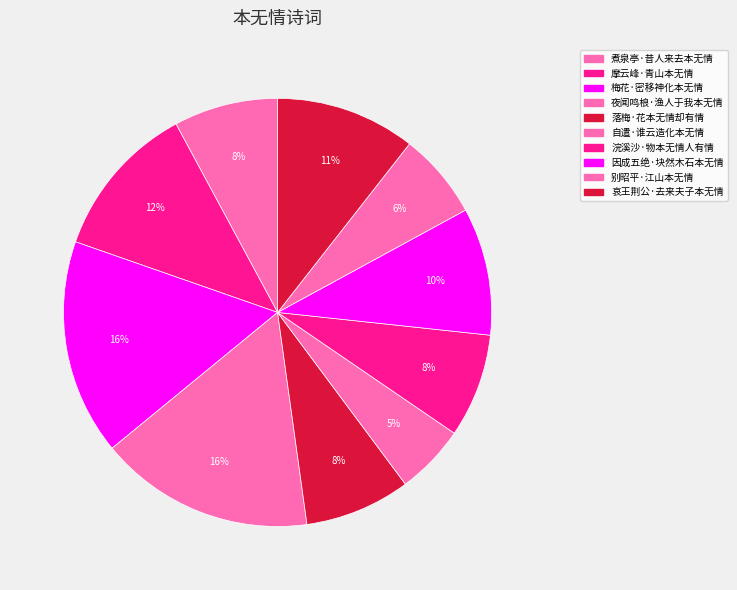

Is it true that 别昭平·江山本无情 is 1% of the pie?

False